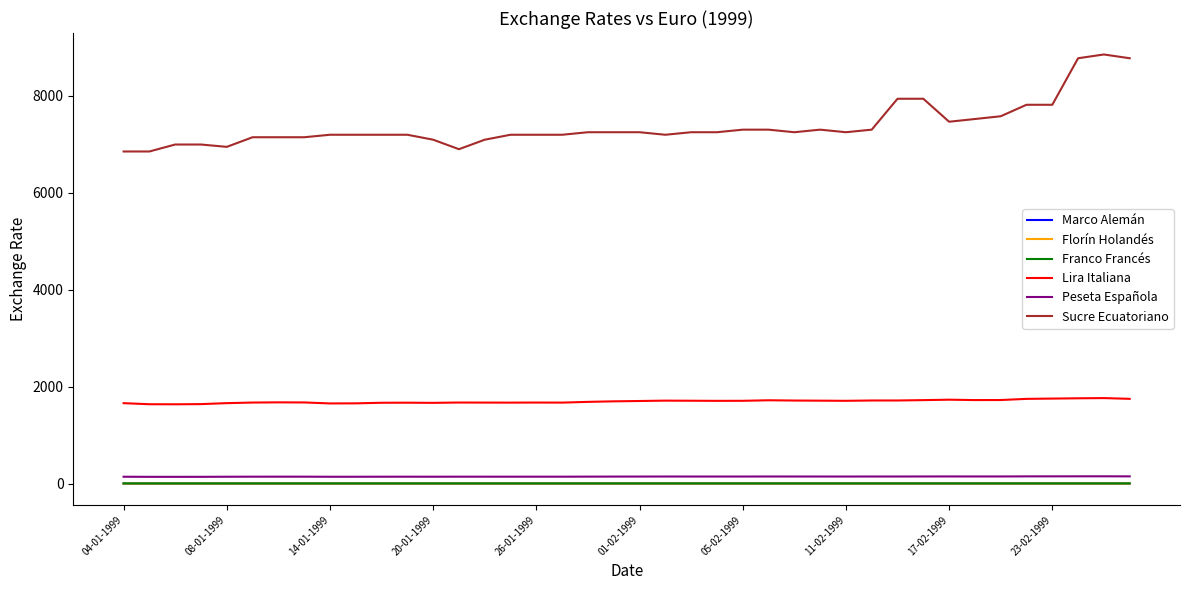

What is the maximum value shown in the chart?

8849.6